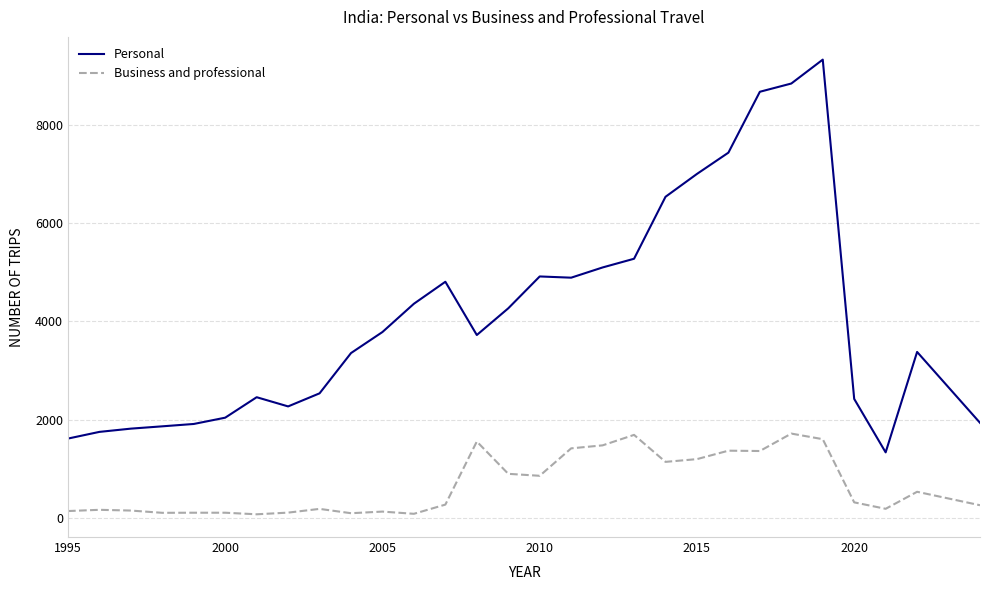

What is the difference between the maximum and second lowest values in the Personal series?

7706.6